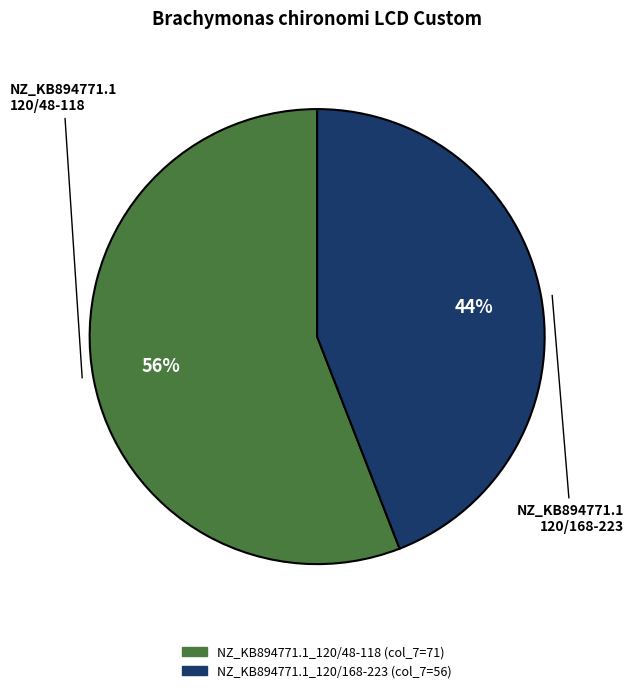

True or false: NZ_KB894771.1_120/48-118 accounts for 70% of the total.

False